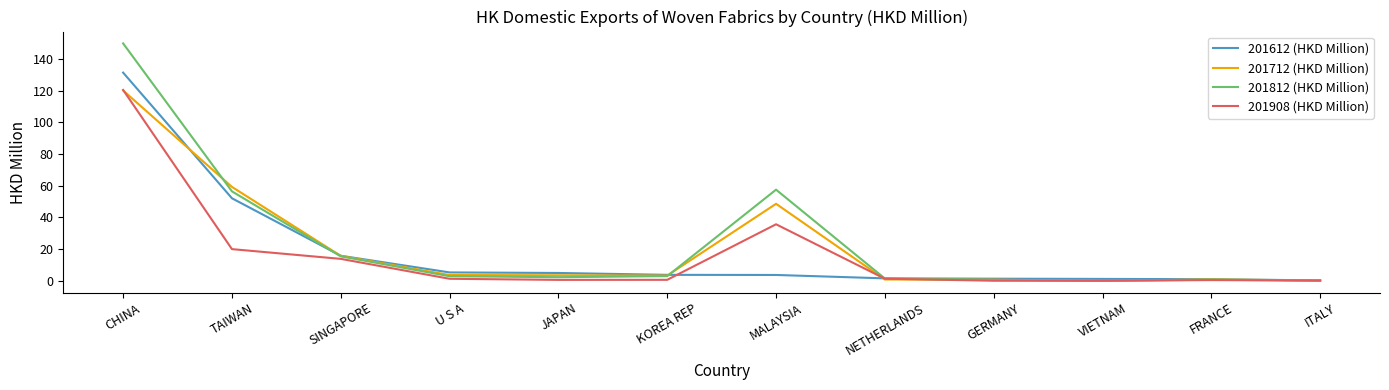

At which category is the sum across all series the highest?

CHINA